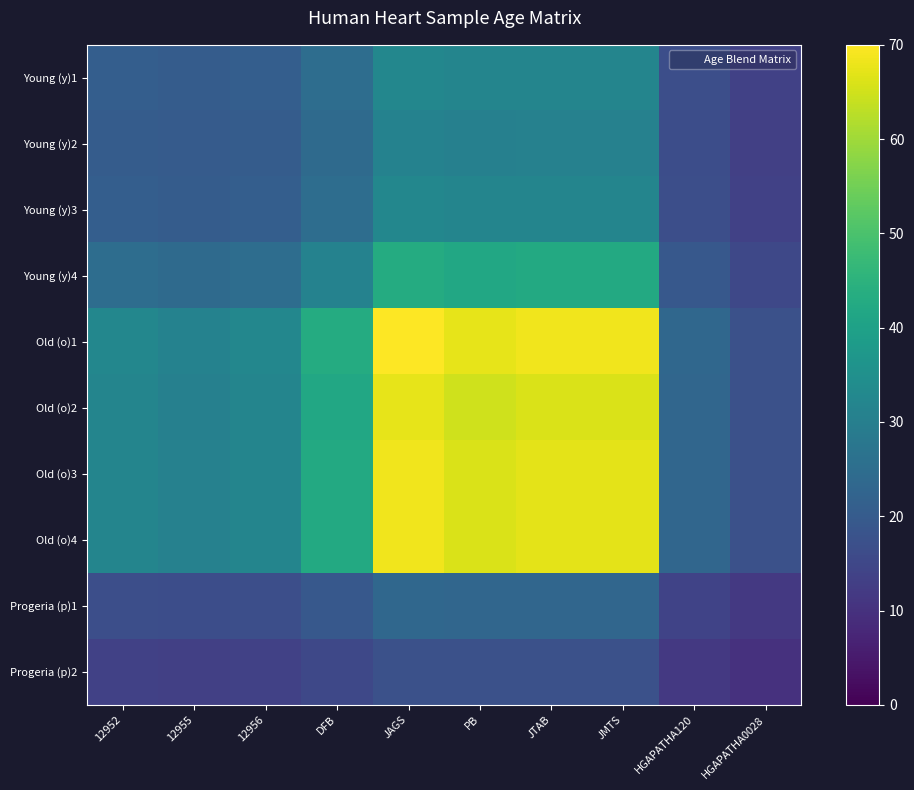

At how many categories does at least one series exceed 54?

4